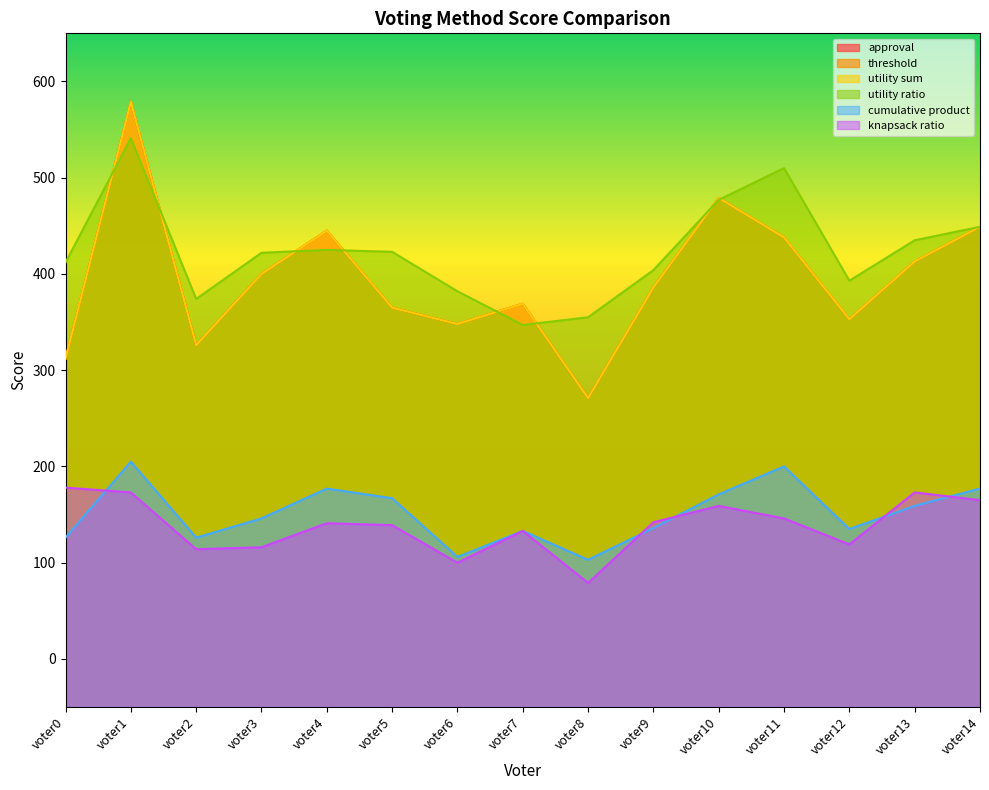

At how many categories does at least one series exceed 266?

15